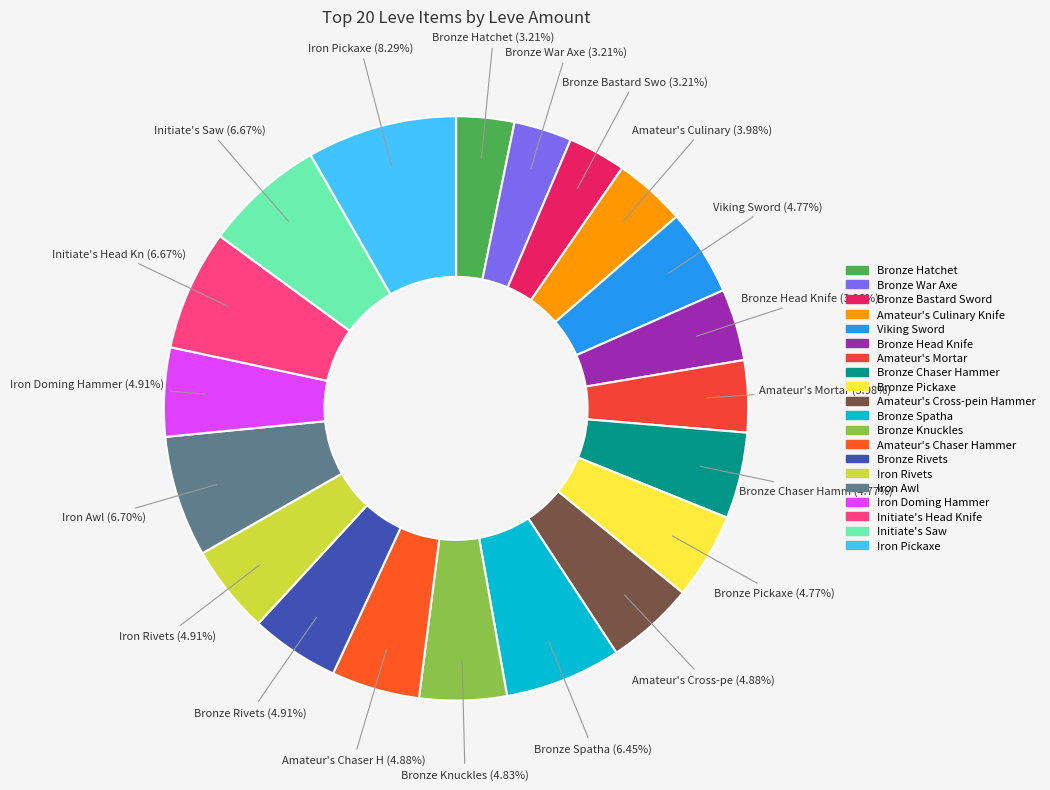

Is Initiate's Saw the majority of the pie?

No